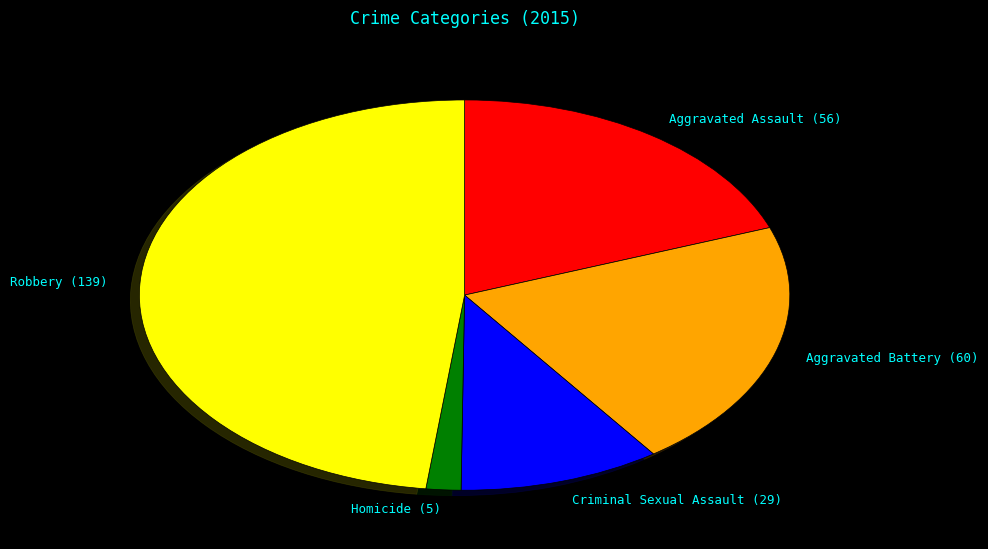

Is it true that Aggravated Assault (56) is 19% of the pie?

True